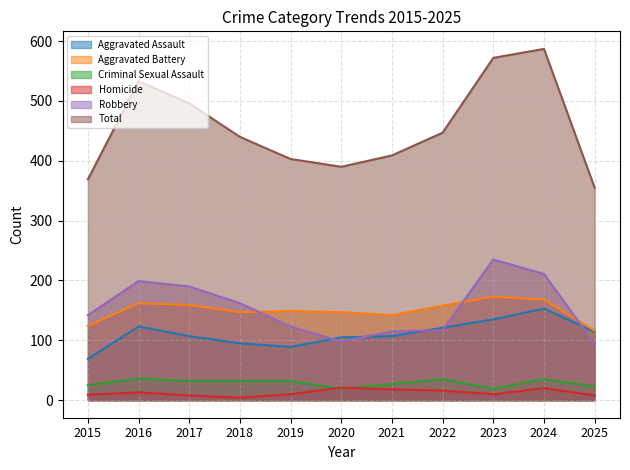

What is the difference between the second highest and minimum values in the Total series?

217